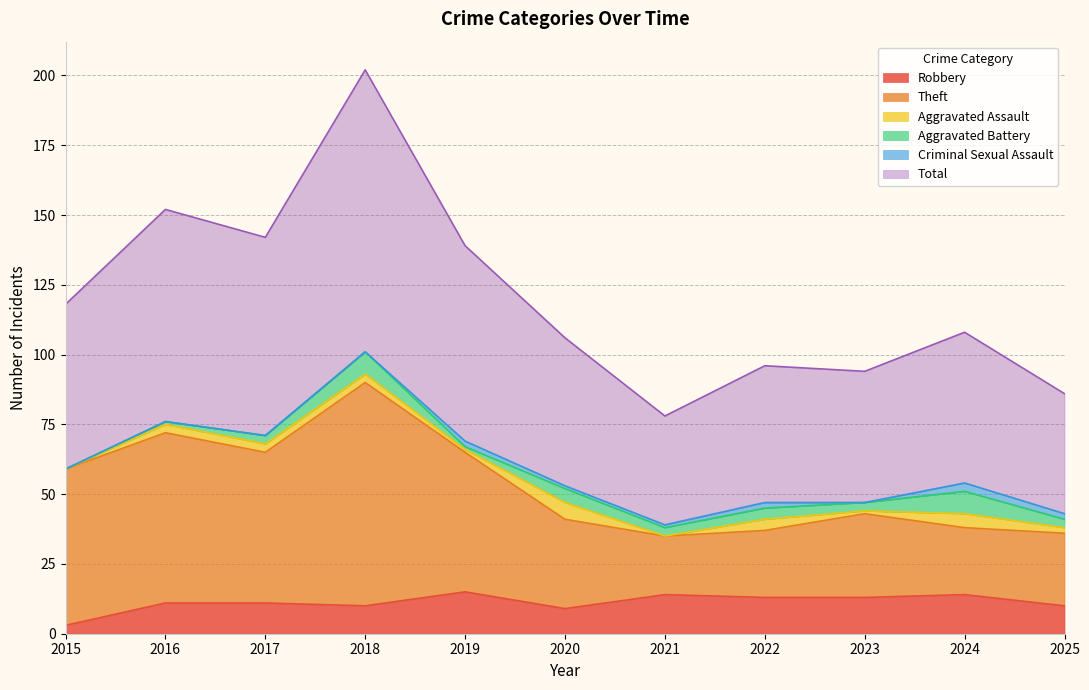

Does the chart display data point markers on the line(s)?

No